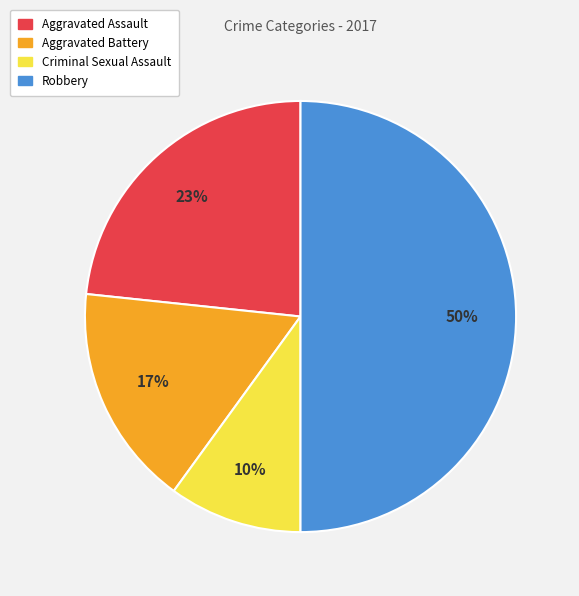

Count the number of slices in the pie.

4